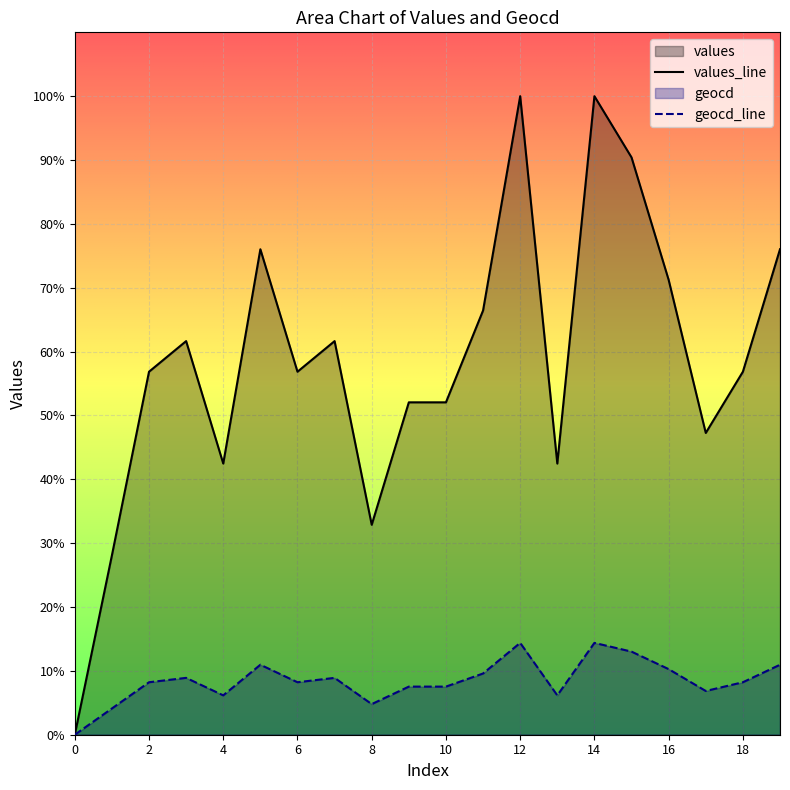

The value of values at 11 is 97. True or false?

True